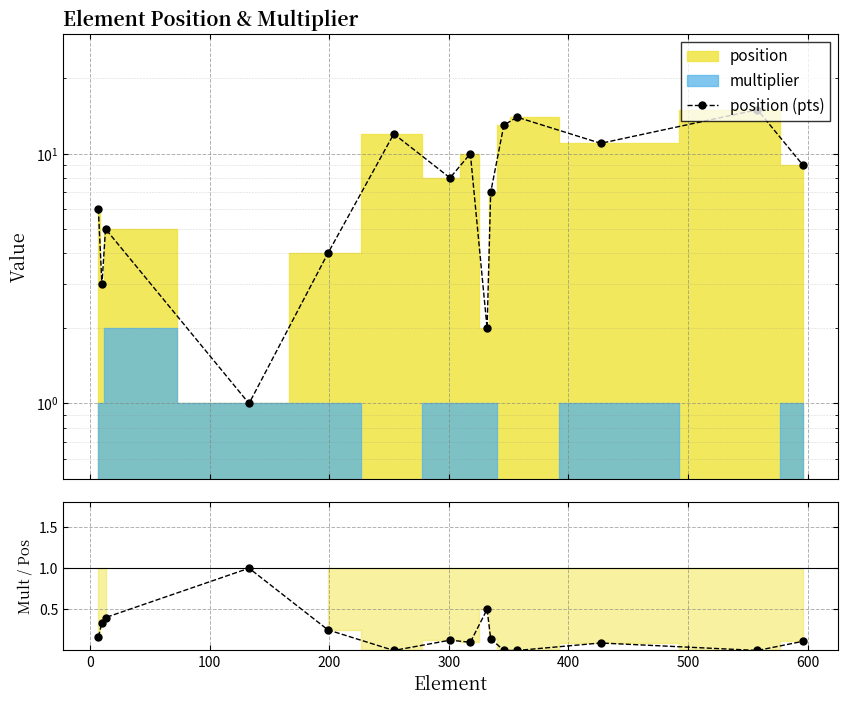

At 500, list the series in order from smallest to largest.

multiplier/position, position (pts)